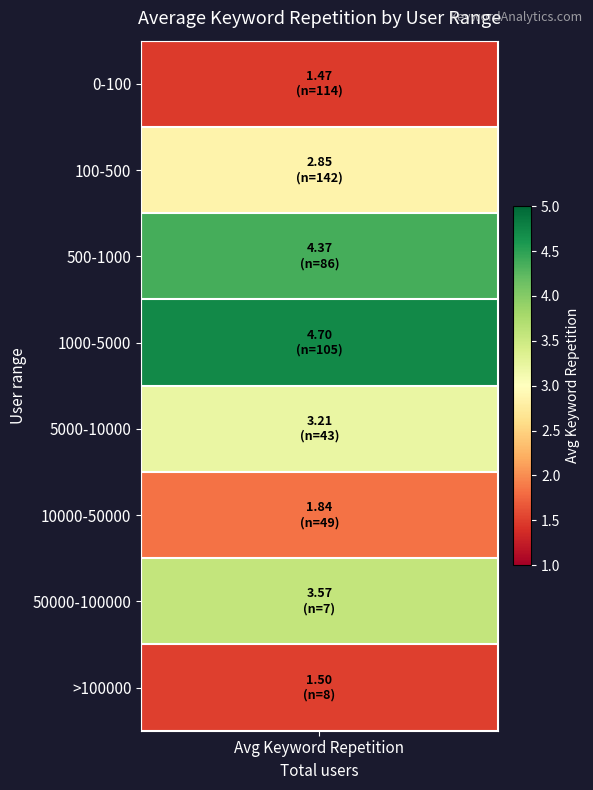

How many values are between 1 and 4?

6